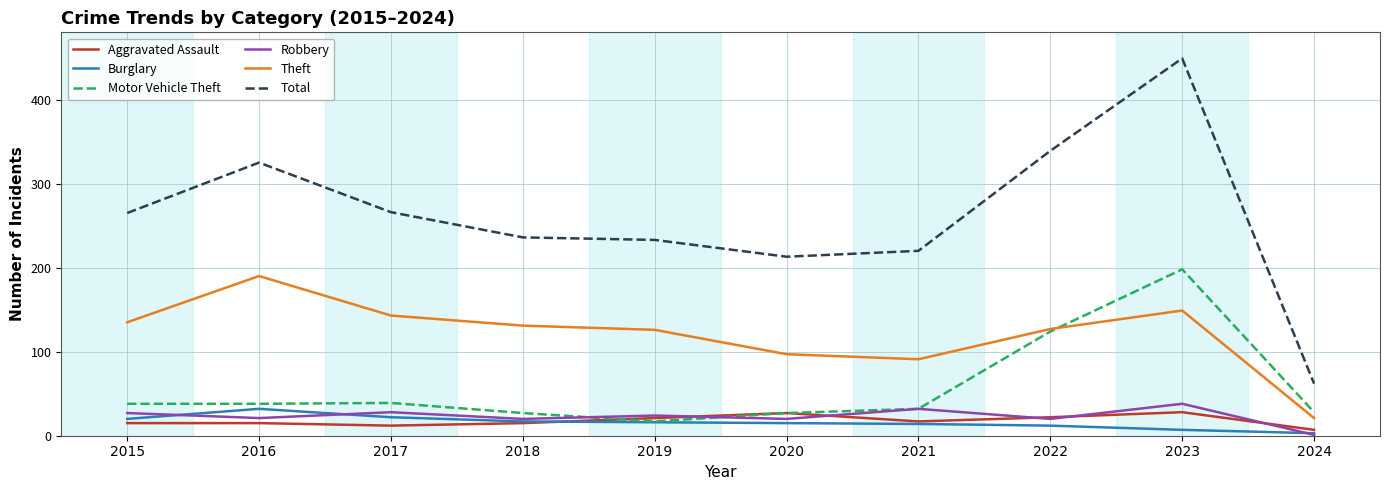

Read the Robbery value at 2018.

20